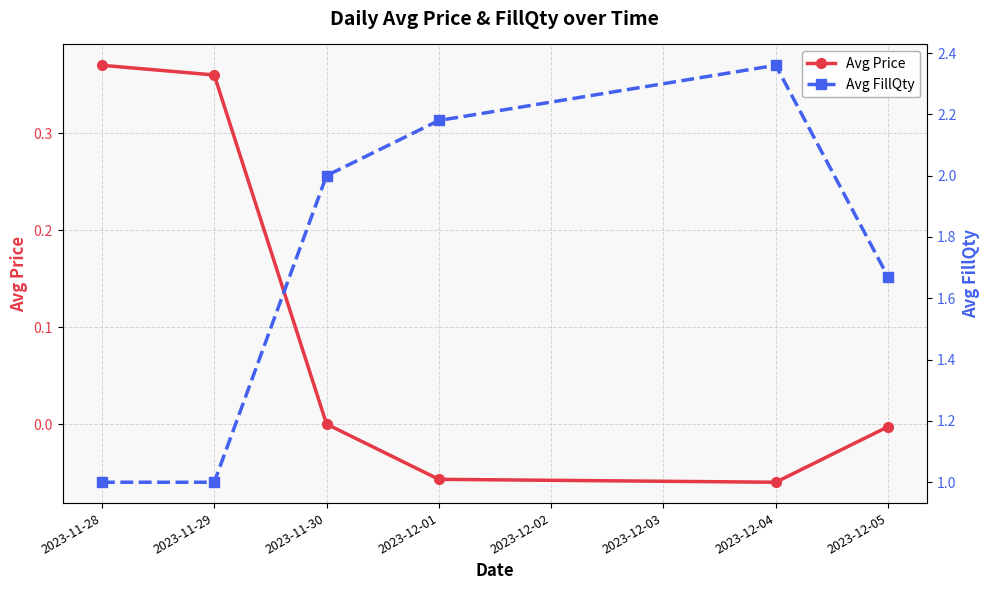

What is the maximum value shown in the chart?

2.4